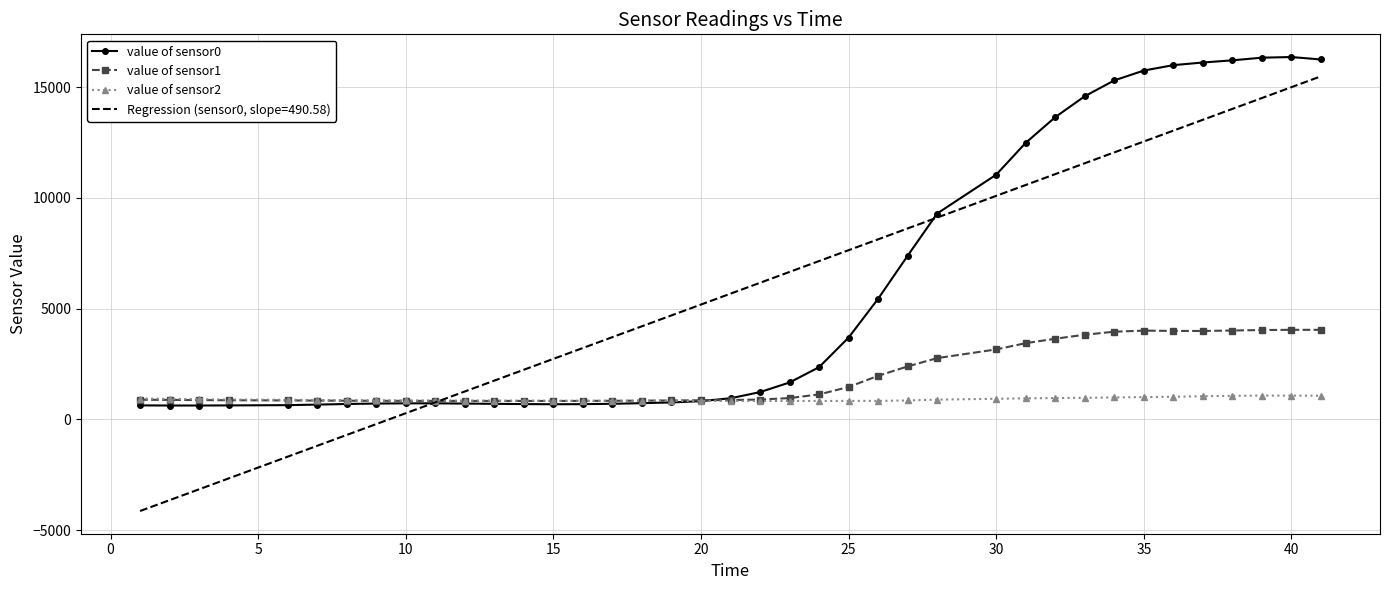

Which series has the widest spread of values?

Regression (sensor0, slope=490.58)